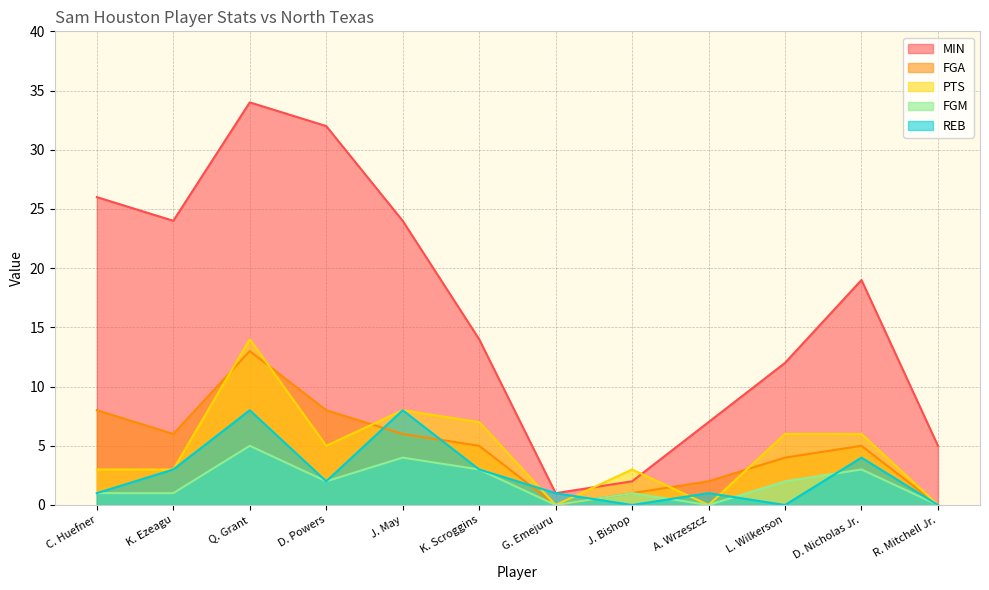

What is the spread (max minus min) of values at D. Powers?

30